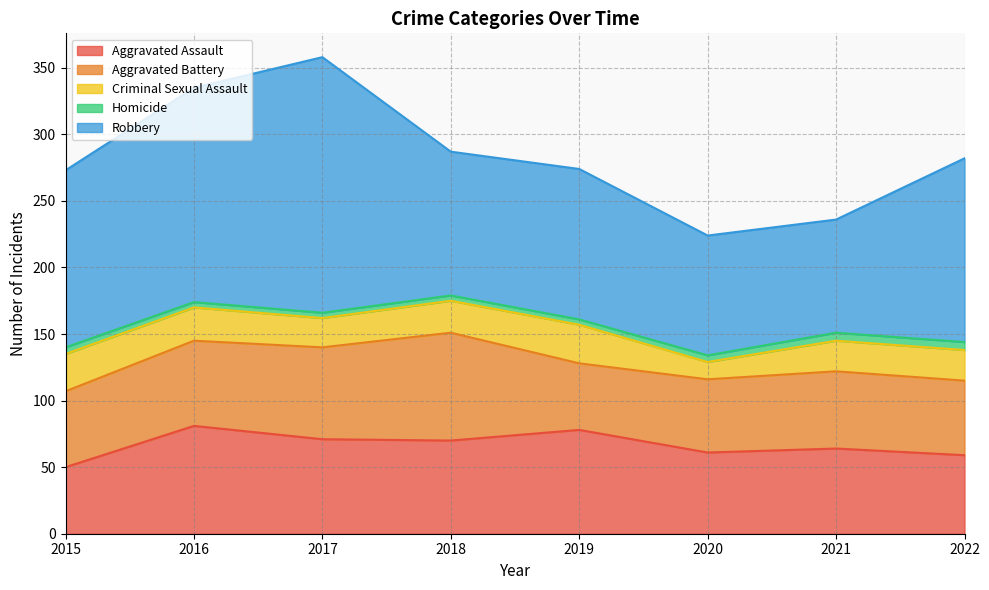

What value does the Robbery series have at 2021?

85